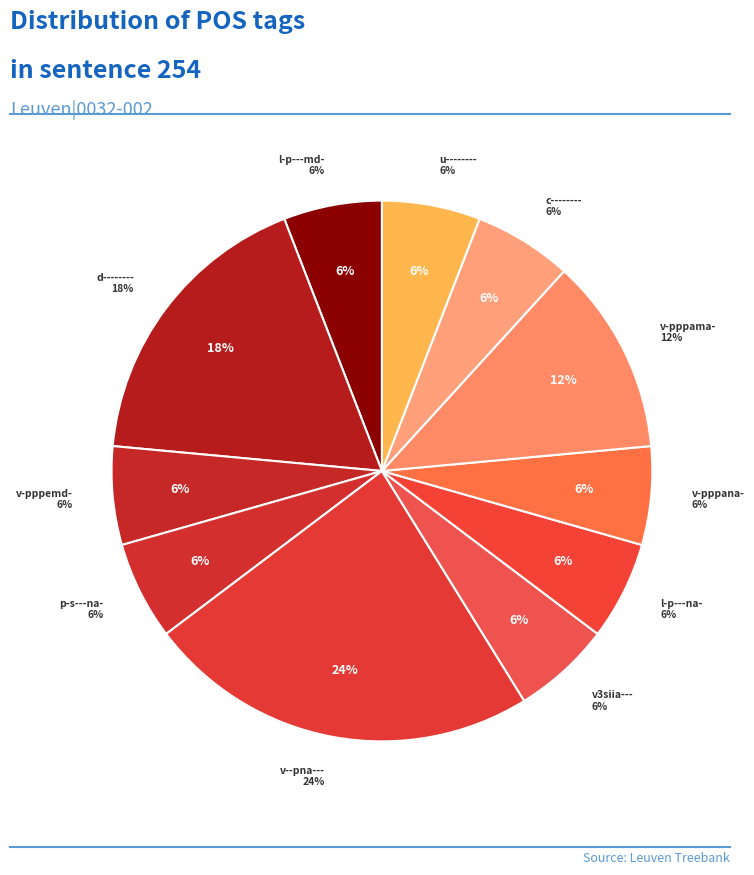

The v-pppama- slice represents 17% of the pie. True or false?

False